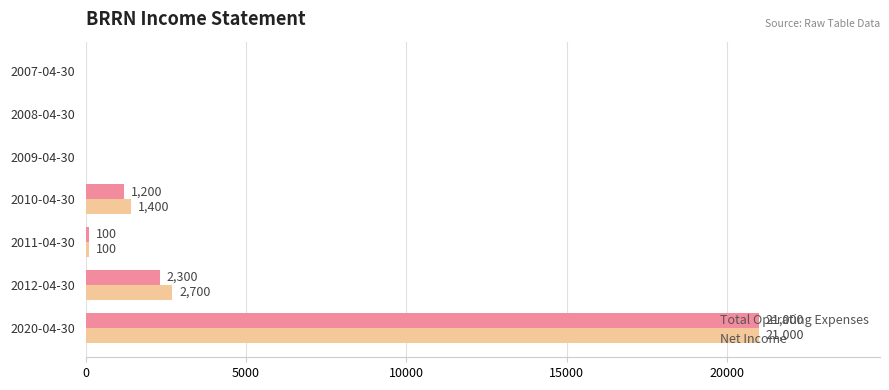

What is the sum of all Total Operating Expenses values?

24600